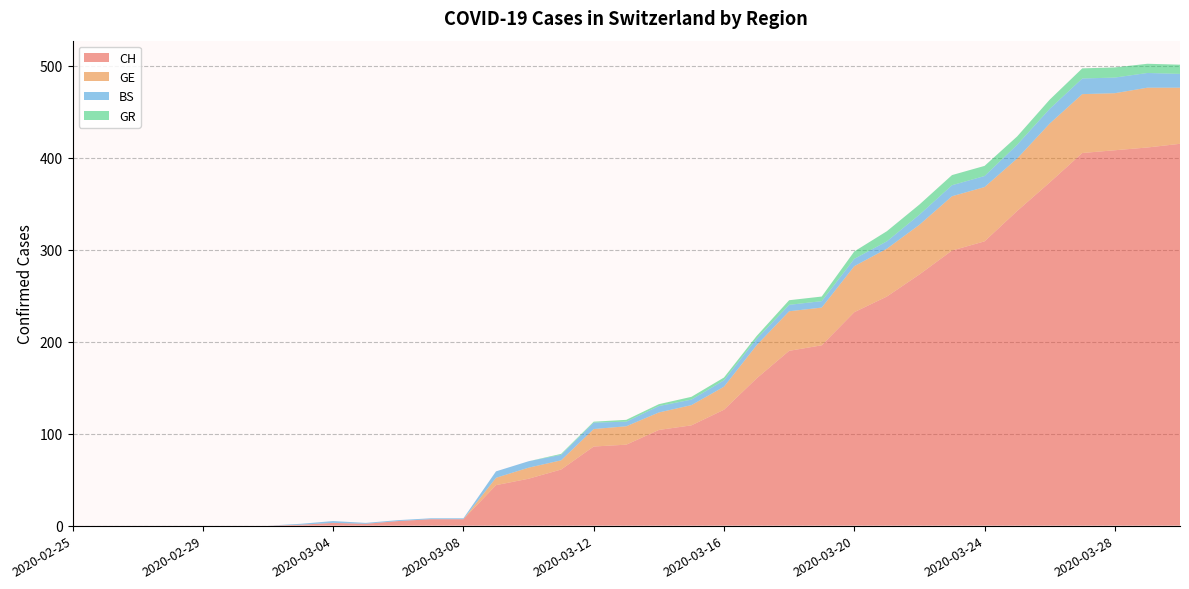

Reading left to right, what are all the values shown in this chart?

CH: 2020-02-25=0	2020-02-26=0	2020-02-27=0	2020-02-28=0	2020-02-29=0	2020-03-01=0	2020-03-02=0	2020-03-03=1	2020-03-04=3	2020-03-05=2	2020-03-06=5	2020-03-07=7	2020-03-08=7	2020-03-09=44	2020-03-10=51	2020-03-11=61	2020-03-12=86	2020-03-13=88	2020-03-14=104	2020-03-15=109	2020-03-16=126	2020-03-17=160	2020-03-18=190	2020-03-19=196	2020-03-20=232	2020-03-21=249	2020-03-22=273	2020-03-23=299	2020-03-24=309	2020-03-25=342	2020-03-26=373	2020-03-27=405	2020-03-28=408	2020-03-29=411	2020-03-30=415
GE: 2020-02-25=0	2020-02-26=0	2020-02-27=0	2020-02-28=0	2020-02-29=0	2020-03-01=0	2020-03-02=0	2020-03-03=0	2020-03-04=0	2020-03-05=0	2020-03-06=0	2020-03-07=0	2020-03-08=0	2020-03-09=8	2020-03-10=12	2020-03-11=10	2020-03-12=19	2020-03-13=20	2020-03-14=19	2020-03-15=22	2020-03-16=25	2020-03-17=36	2020-03-18=43	2020-03-19=41	2020-03-20=50	2020-03-21=52	2020-03-22=54	2020-03-23=59	2020-03-24=59	2020-03-25=57	2020-03-26=64	2020-03-27=64	2020-03-28=62	2020-03-29=65	2020-03-30=61
BS: 2020-02-25=0	2020-02-26=0	2020-02-27=0	2020-02-28=0	2020-02-29=0	2020-03-01=0	2020-03-02=0	2020-03-03=1	2020-03-04=2	2020-03-05=1	2020-03-06=1	2020-03-07=1	2020-03-08=1	2020-03-09=7	2020-03-10=7	2020-03-11=6	2020-03-12=7	2020-03-13=5	2020-03-14=7	2020-03-15=6	2020-03-16=7	2020-03-17=7	2020-03-18=7	2020-03-19=7	2020-03-20=8	2020-03-21=8	2020-03-22=11	2020-03-23=12	2020-03-24=12	2020-03-25=15	2020-03-26=16	2020-03-27=17	2020-03-28=17	2020-03-29=16	2020-03-30=15
GR: 2020-02-25=0	2020-02-26=0	2020-02-27=0	2020-02-28=0	2020-02-29=0	2020-03-01=0	2020-03-02=0	2020-03-03=0	2020-03-04=0	2020-03-05=0	2020-03-06=0	2020-03-07=0	2020-03-08=0	2020-03-09=0	2020-03-10=0	2020-03-11=1	2020-03-12=1	2020-03-13=2	2020-03-14=2	2020-03-15=3	2020-03-16=3	2020-03-17=3	2020-03-18=5	2020-03-19=5	2020-03-20=8	2020-03-21=11	2020-03-22=11	2020-03-23=11	2020-03-24=11	2020-03-25=9	2020-03-26=10	2020-03-27=11	2020-03-28=11	2020-03-29=10	2020-03-30=10